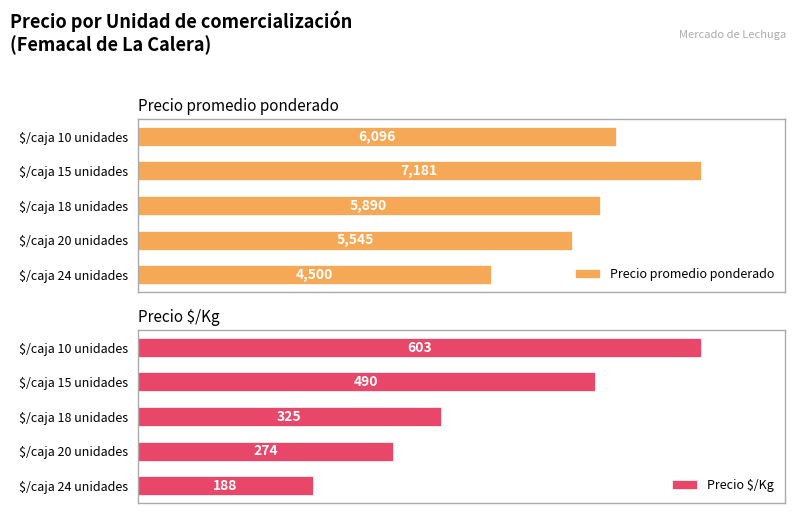

How many bars are there in each group?

2